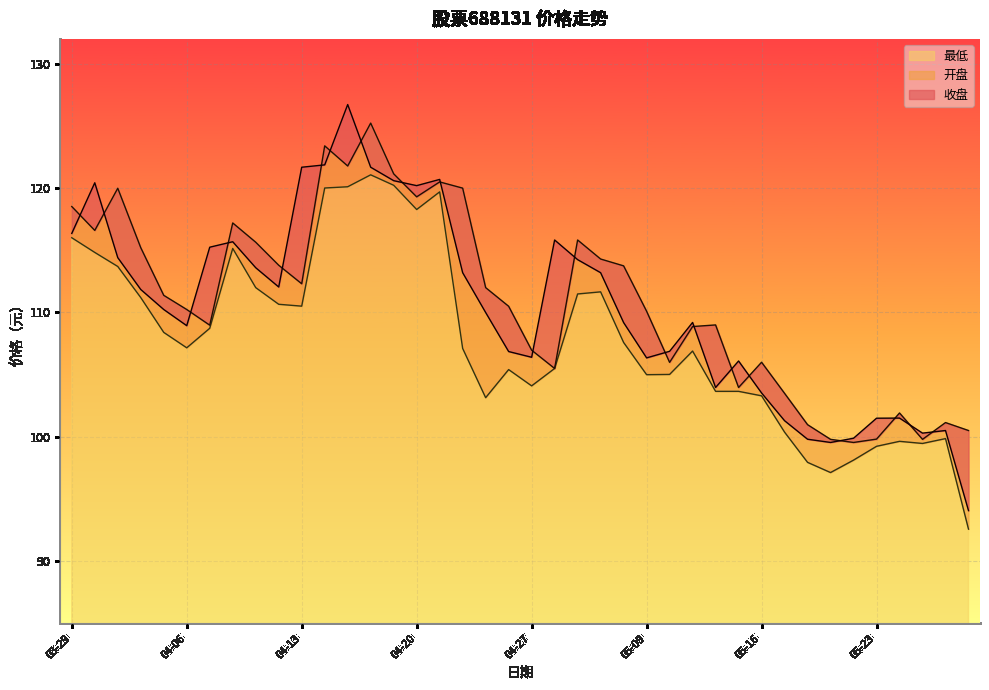

Does the chart display data point markers on the line(s)?

No